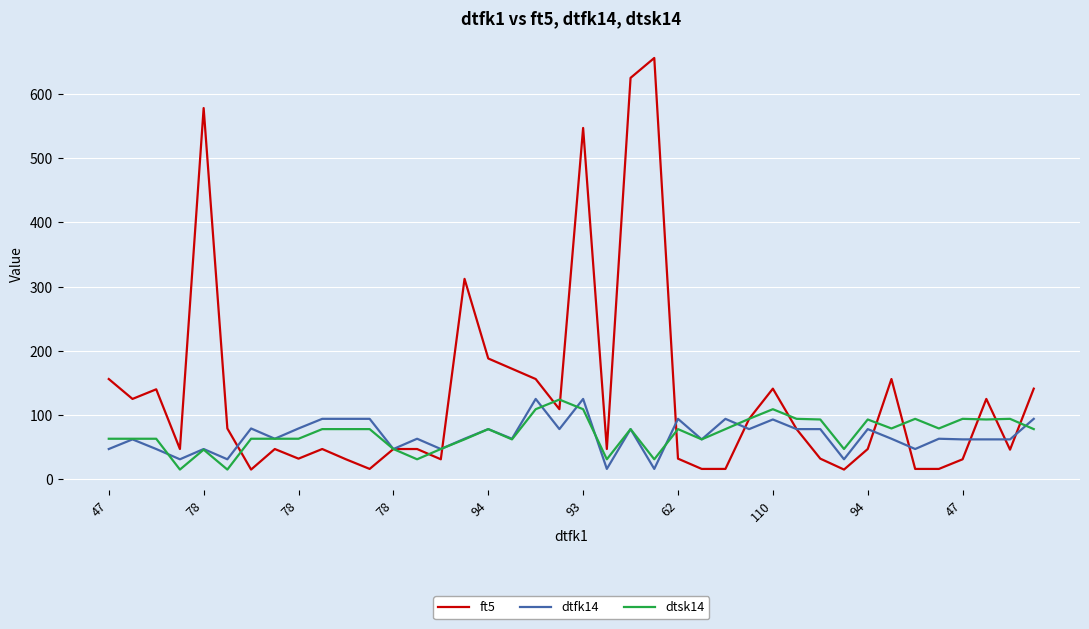

What is the sum of all dtsk14 values?

2856